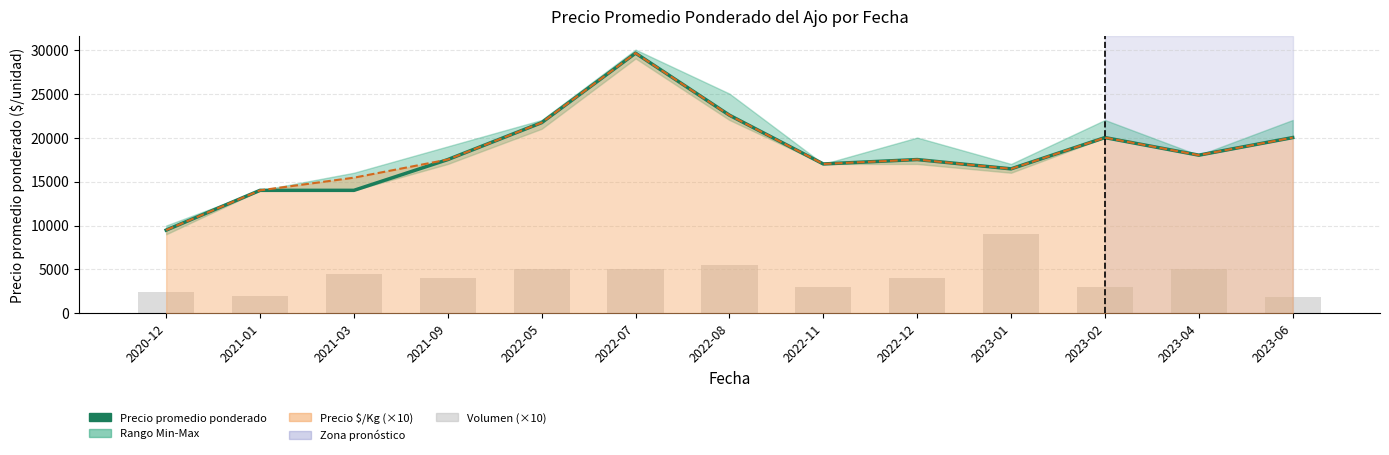

What value does the Precio promedio ponderado series have at 2022-05, to the nearest 10?

21700